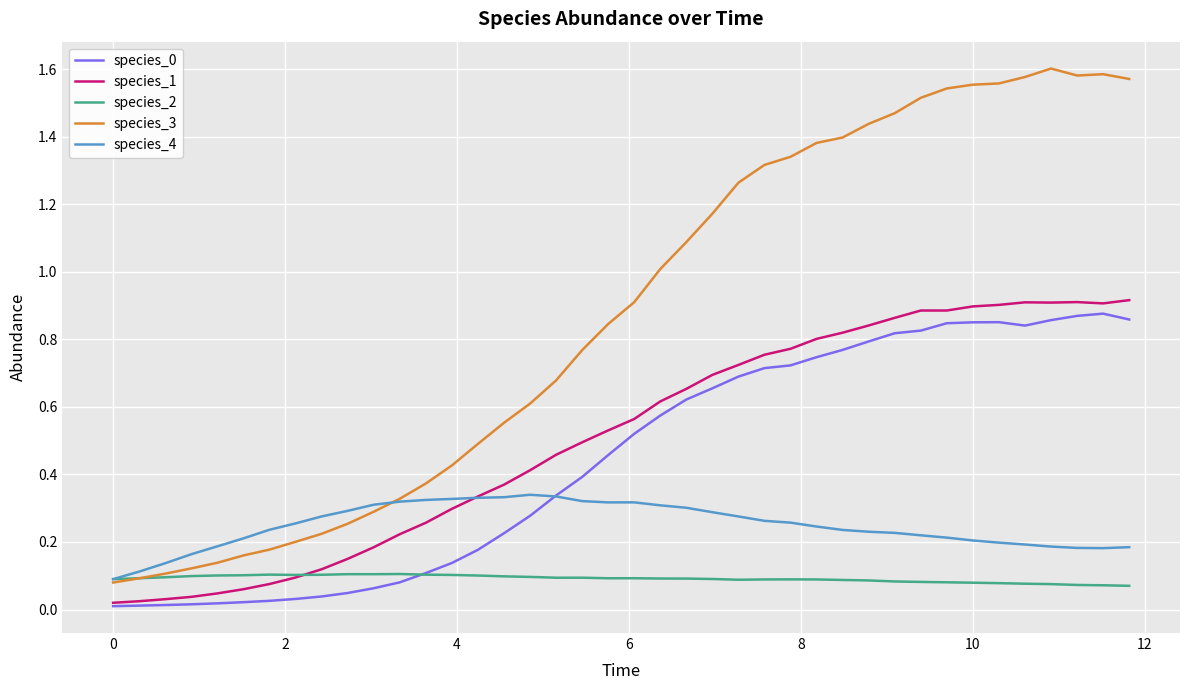

Which series has the largest total across all categories?

species_3